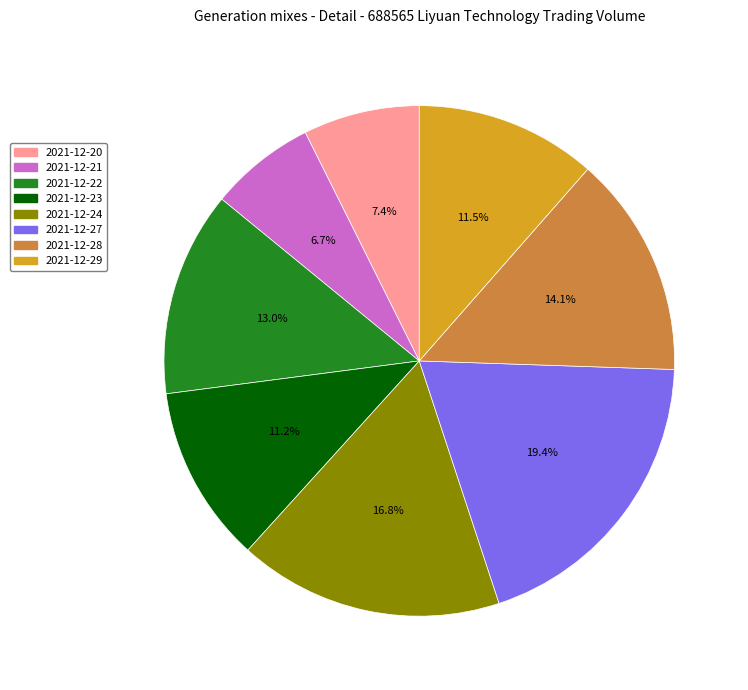

To the nearest percent, what percentage of the pie is 2021-12-27?

19%